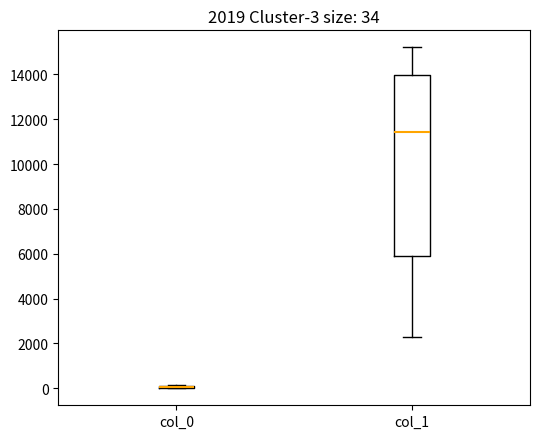

Which box is the tallest, from its lower edge to its upper edge?

col_1